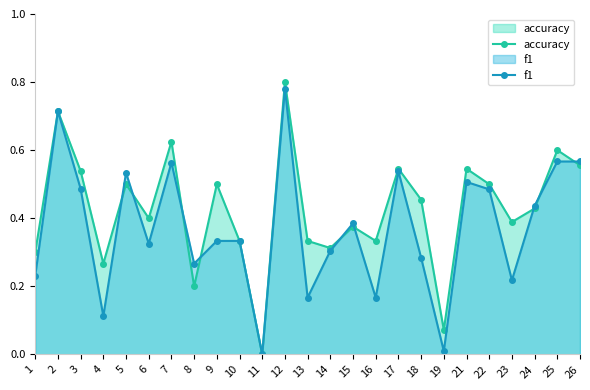

What is the difference between the maximum and minimum values in the accuracy series?

0.8